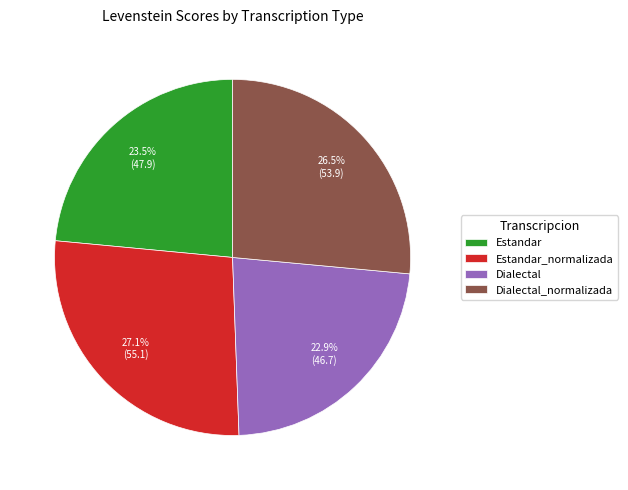

How many slices are in this pie chart?

4